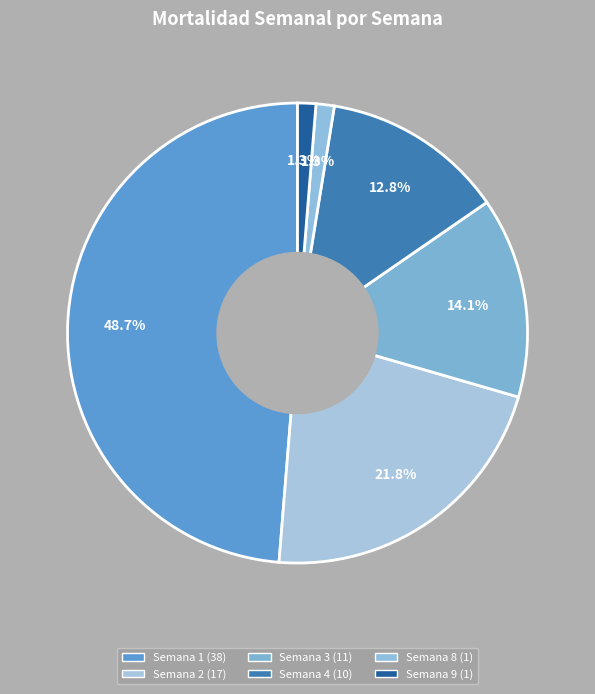

Is Semana 1 the majority of the pie?

No